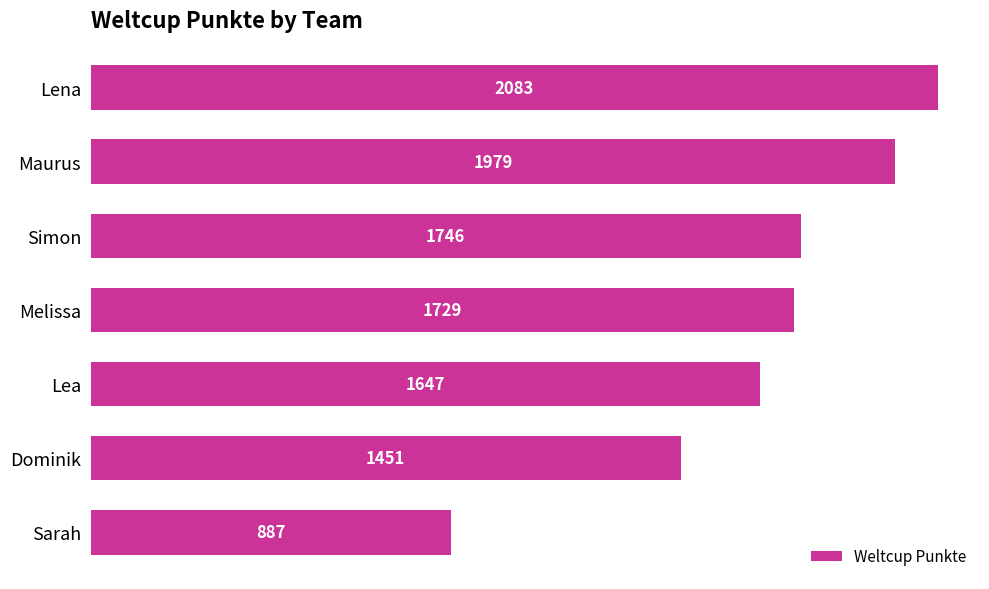

Which has a higher value, Maurus or Melissa?

Maurus